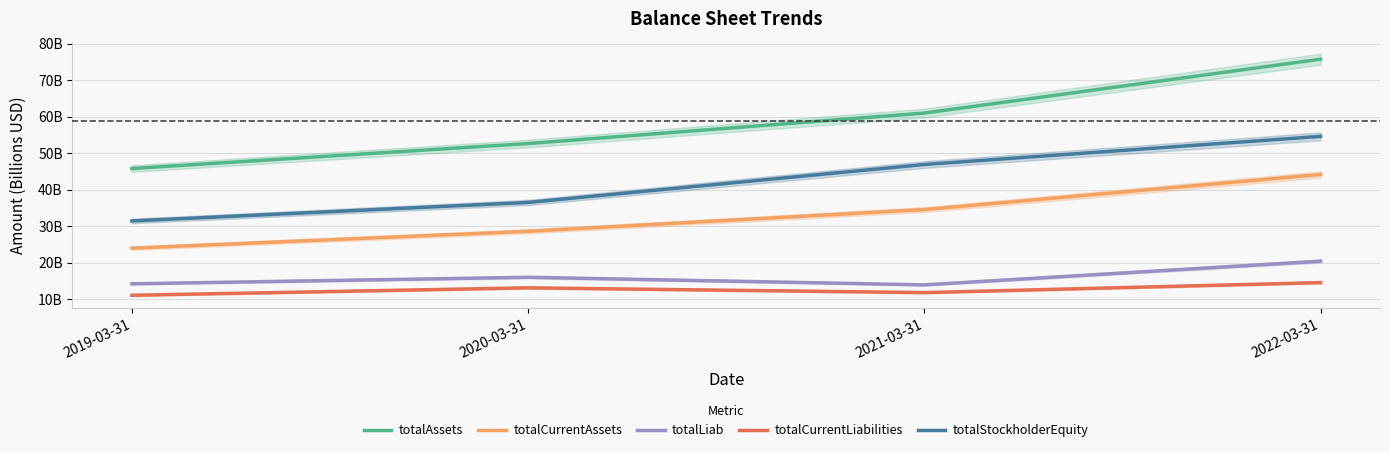

Which series has the largest total across all categories?

totalAssets